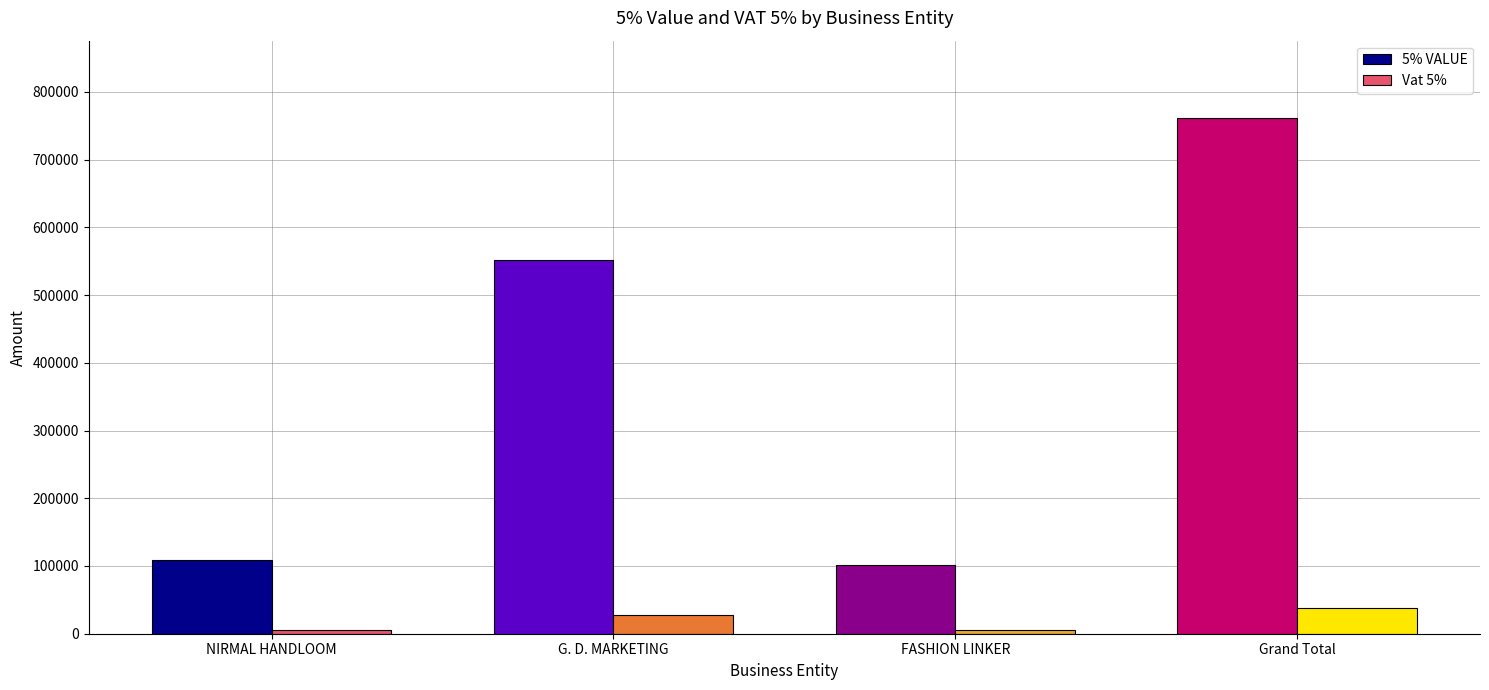

Are the bars horizontal?

No